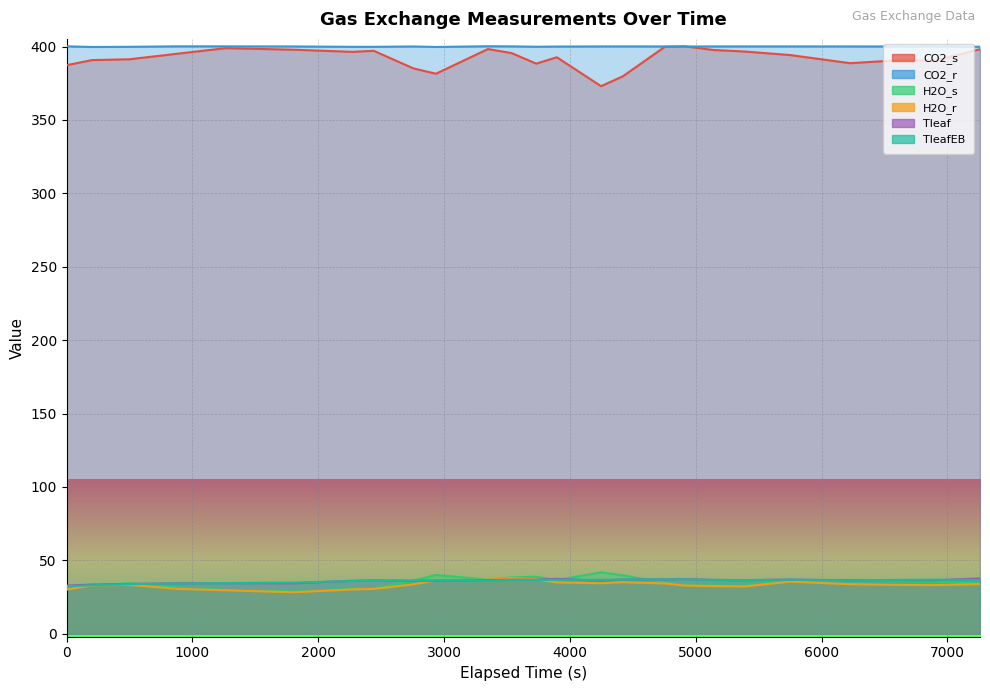

Does the chart display data point markers on the line(s)?

No